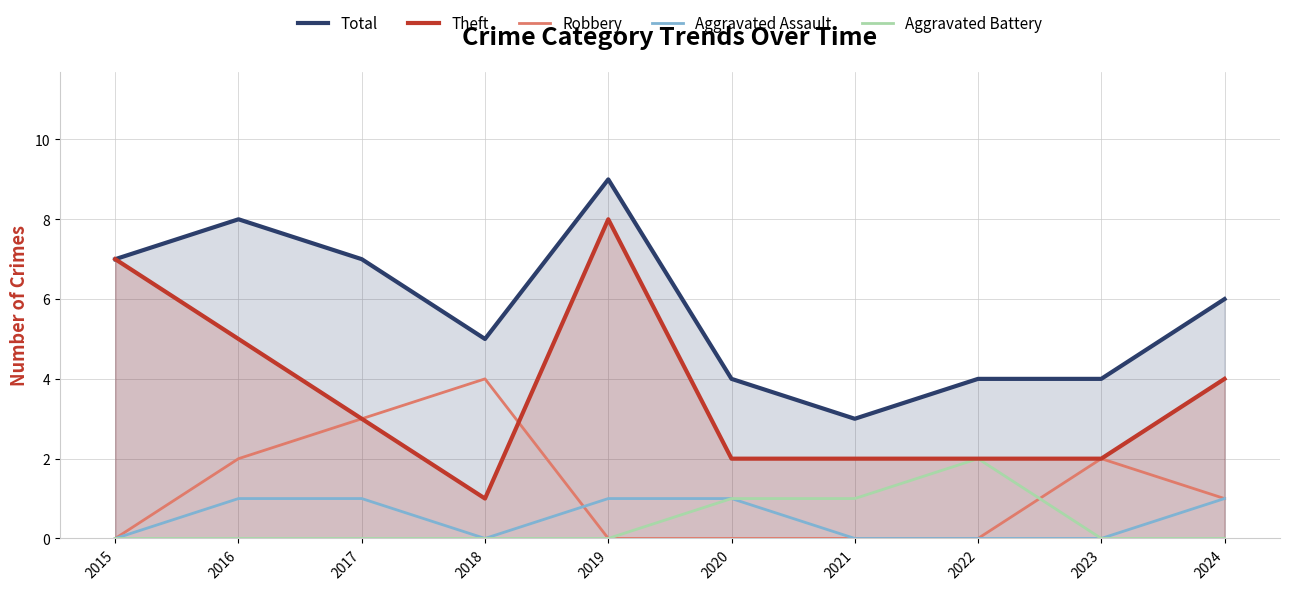

What is the difference between the second highest and minimum values in the Theft series?

6